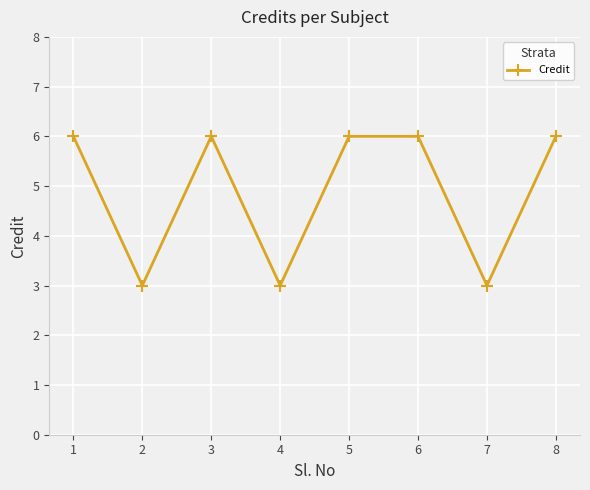

How many values are below 6?

3